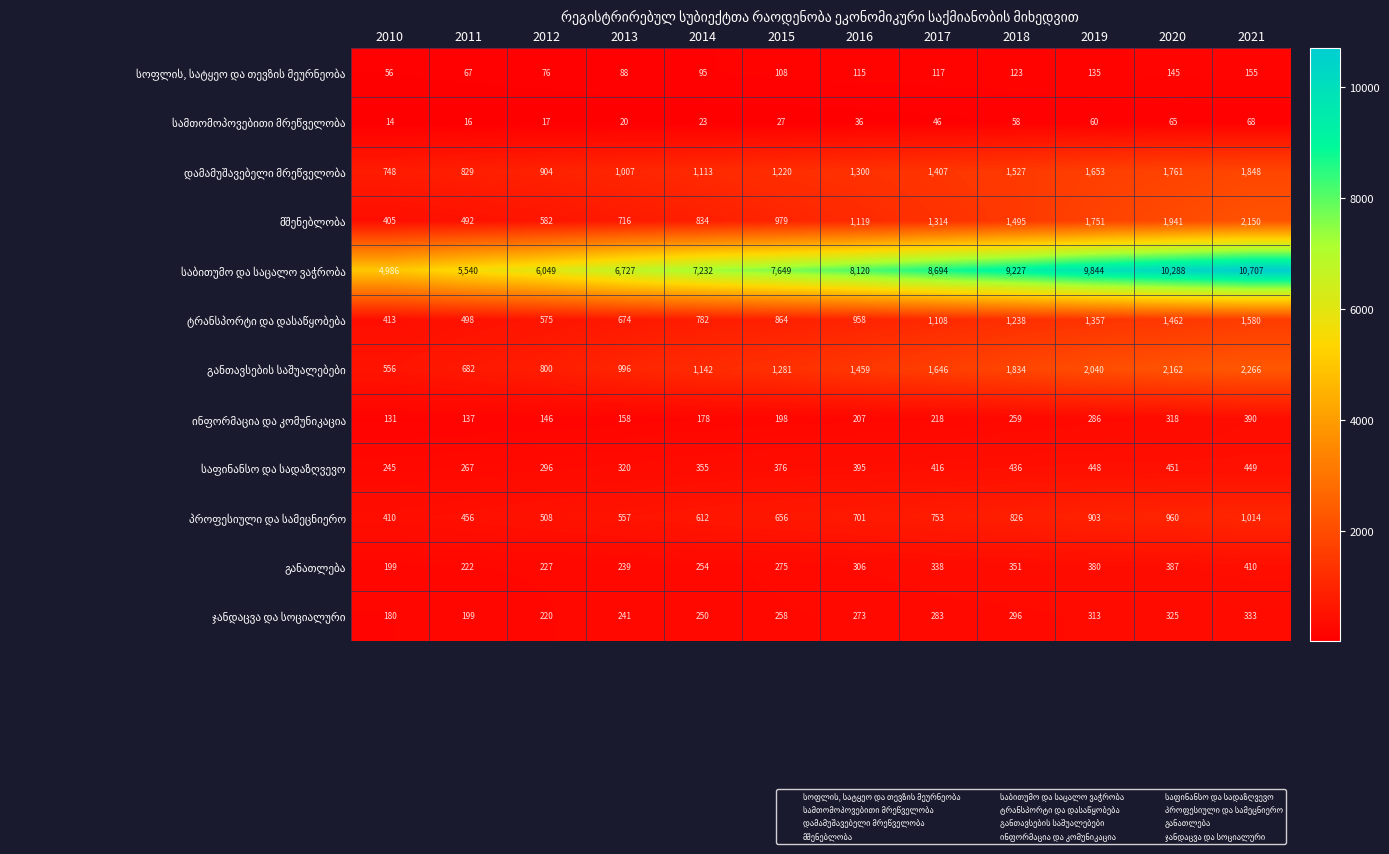

At which category is the sum across all series the highest?

2021